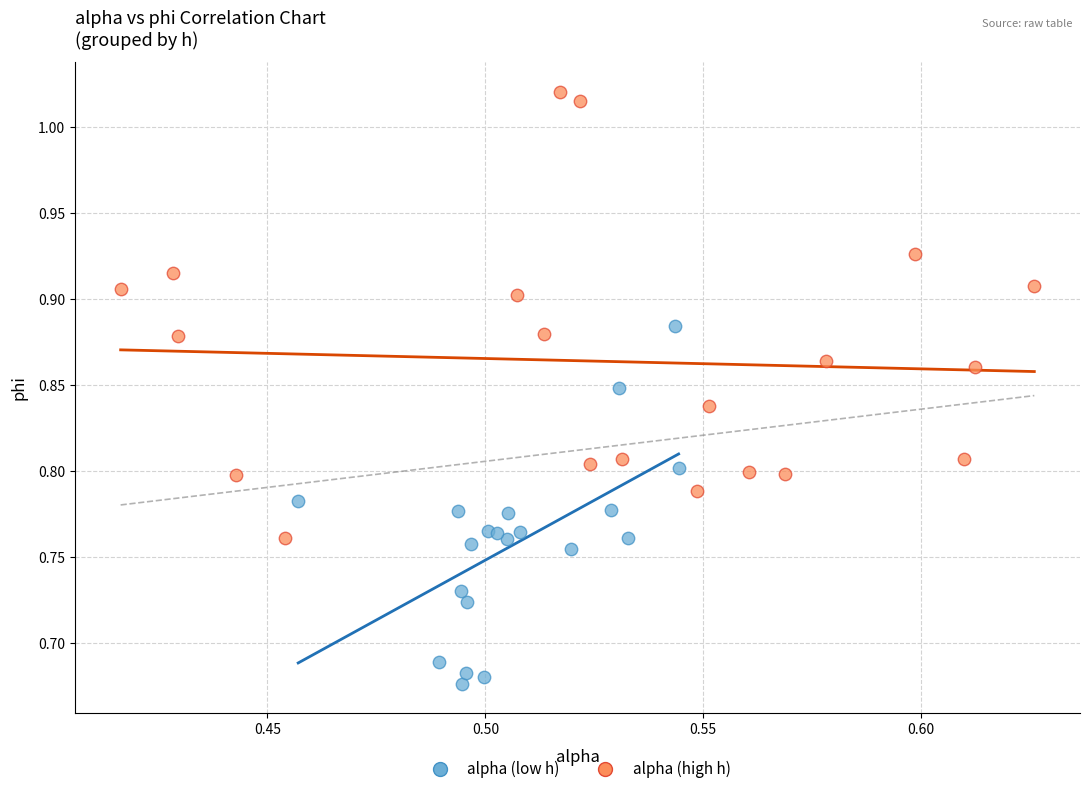

Which series has the largest Y range (max minus min)?

alpha (high h)